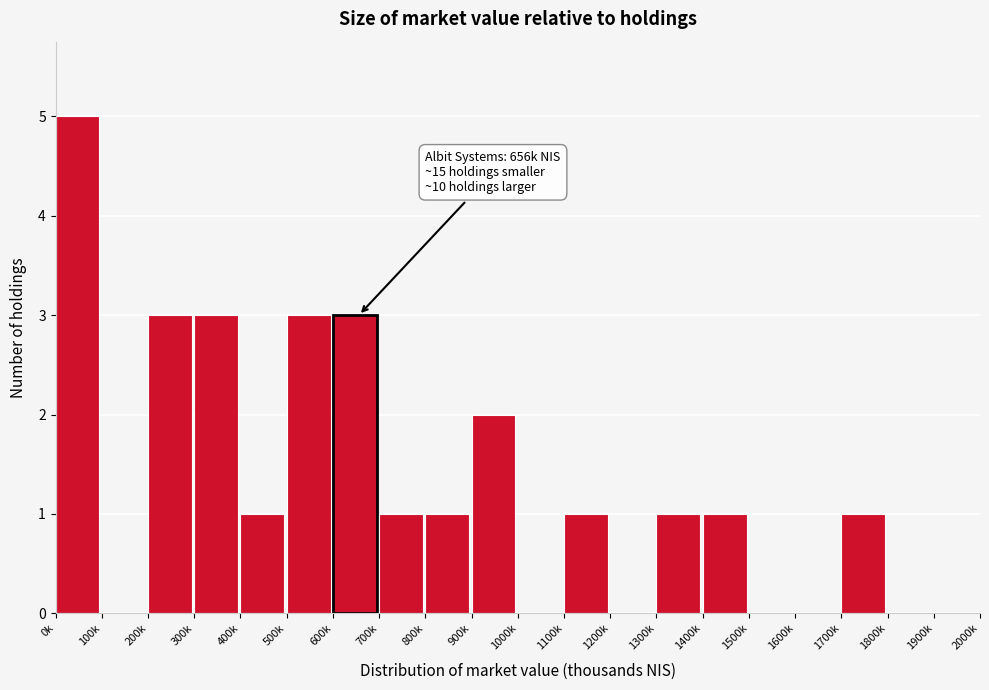

Reading left to right, list all the values displayed in this chart.

0k=5	100k=0	200k=3	300k=3	400k=1	500k=3	600k=3	700k=1	800k=1	900k=2	1000k=0	1100k=1	1200k=0	1300k=1	1400k=1	1500k=0	1600k=0	1700k=1	1800k=0	1900k=0